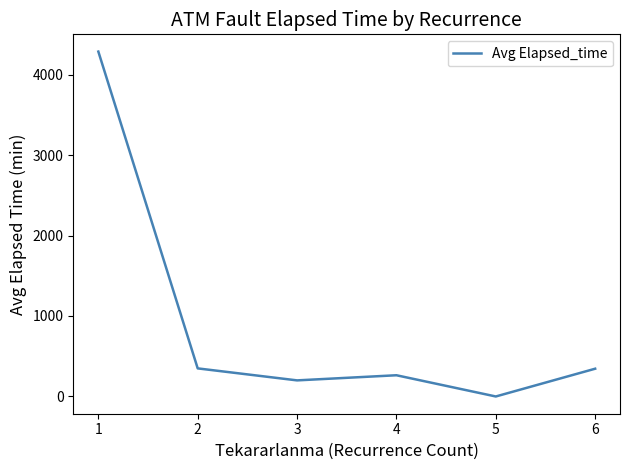

At which category does the data reach its first local peak?

4